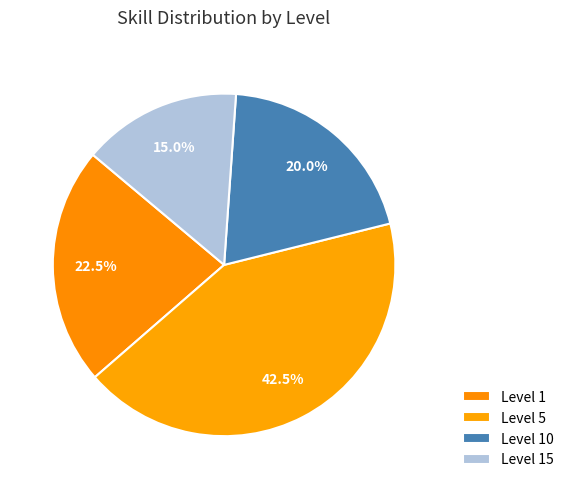

Is there any slice that represents more than half of the pie?

No